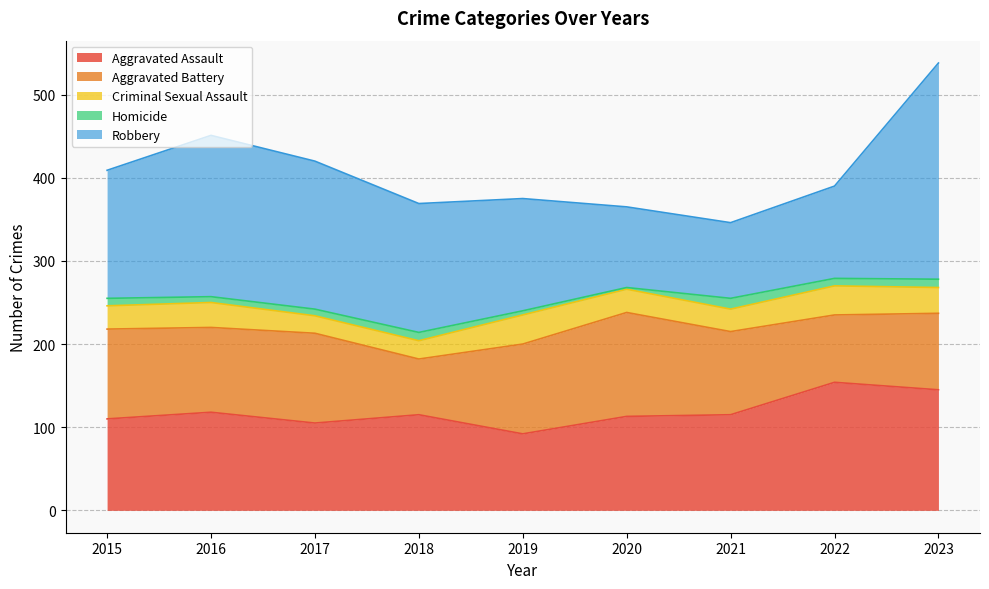

Where is the first local minimum for Robbery?

2021